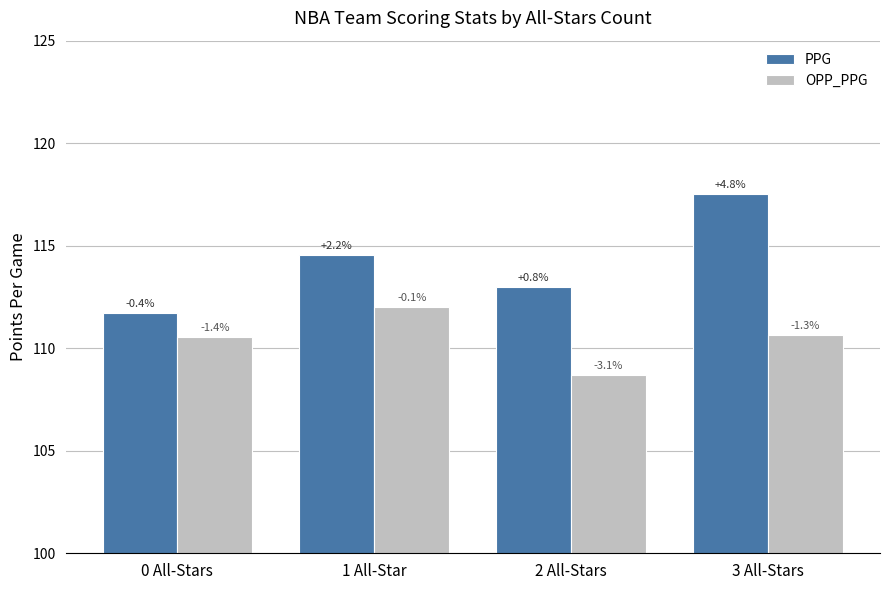

What are all the series names shown in the legend?

PPG, OPP_PPG